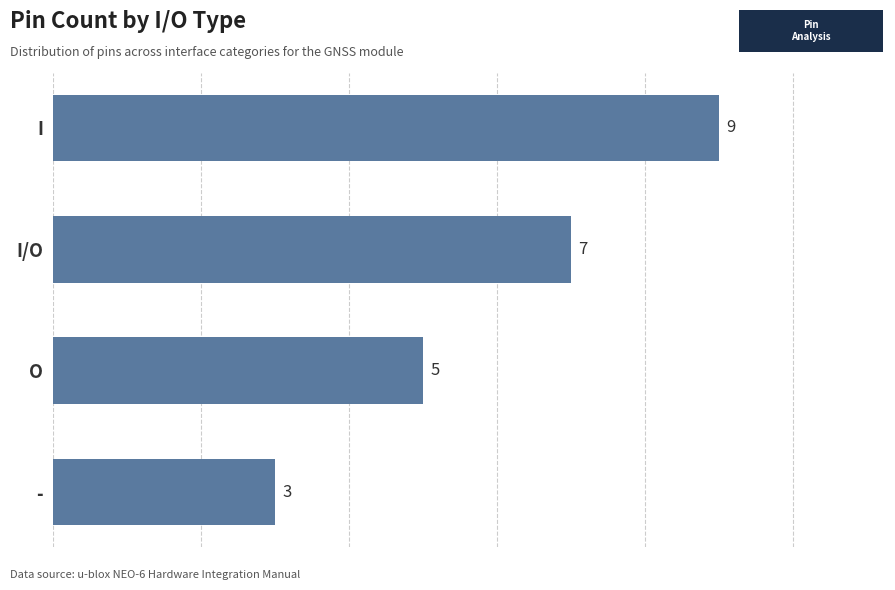

Is it true that the value at I is 4?

False